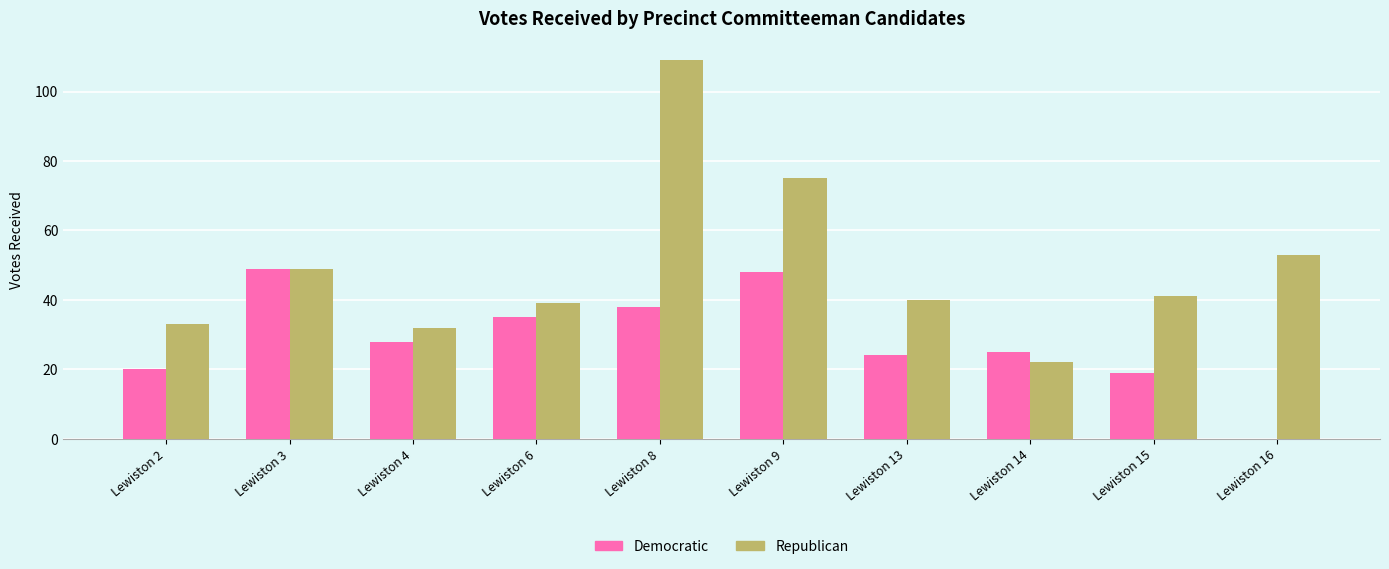

Is it true that Democratic equals 25 at Lewiston 14?

True